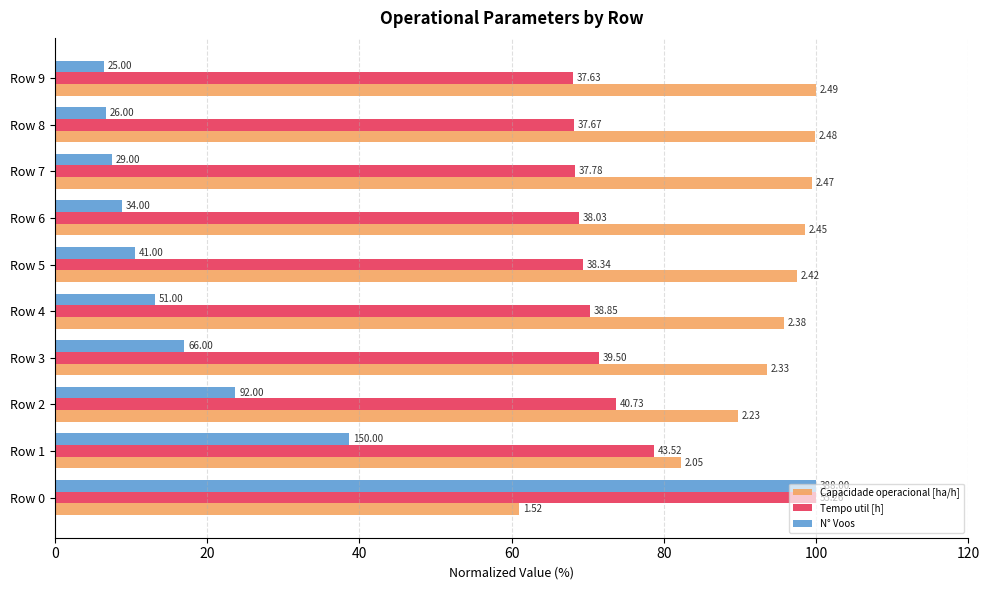

What is the average value of the Tempo util [h] series?

73.7